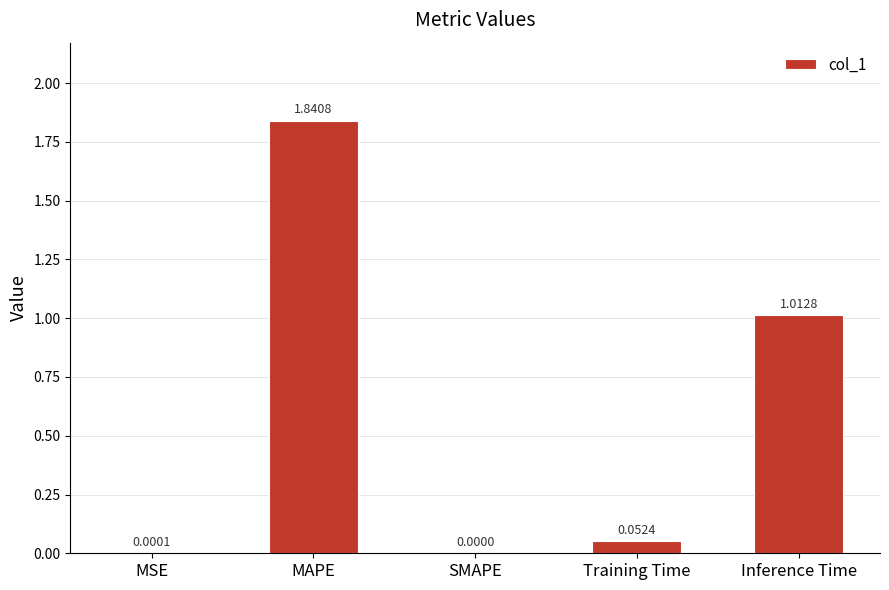

Which has a higher value, MSE or SMAPE?

MSE